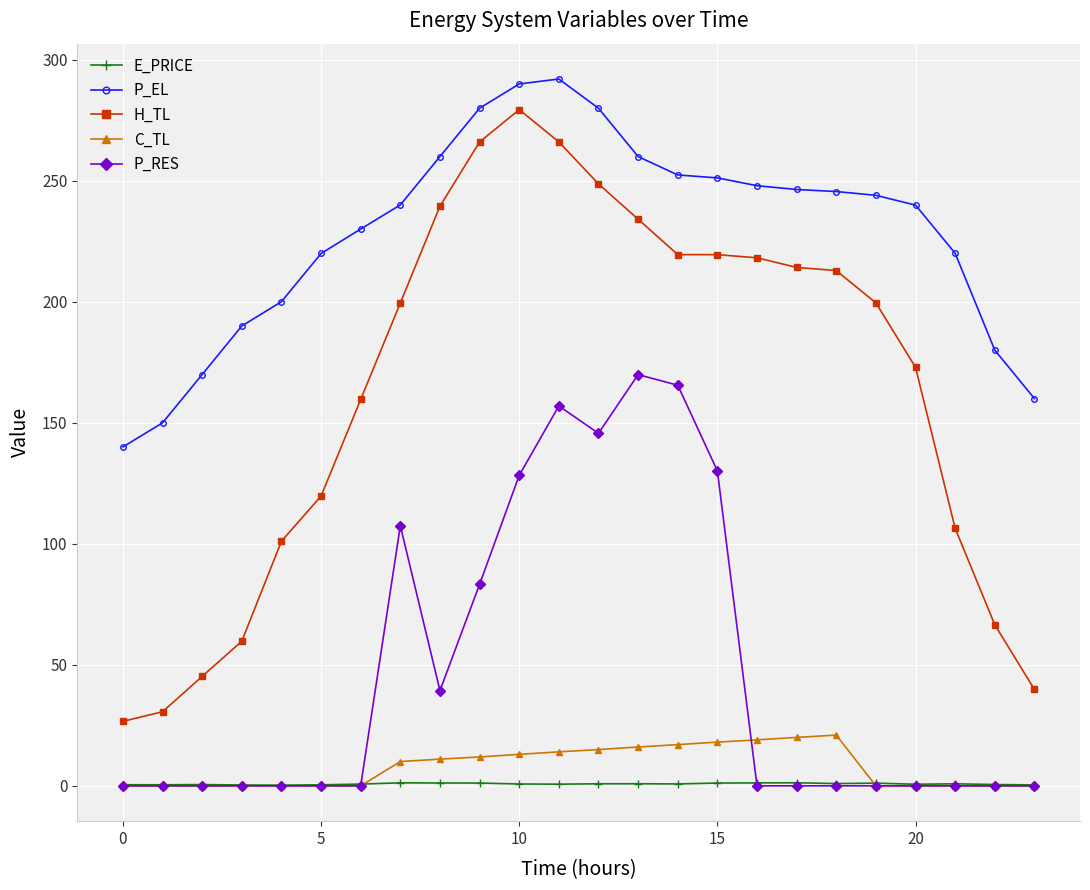

What is the average value of the C_TL series?

7.8